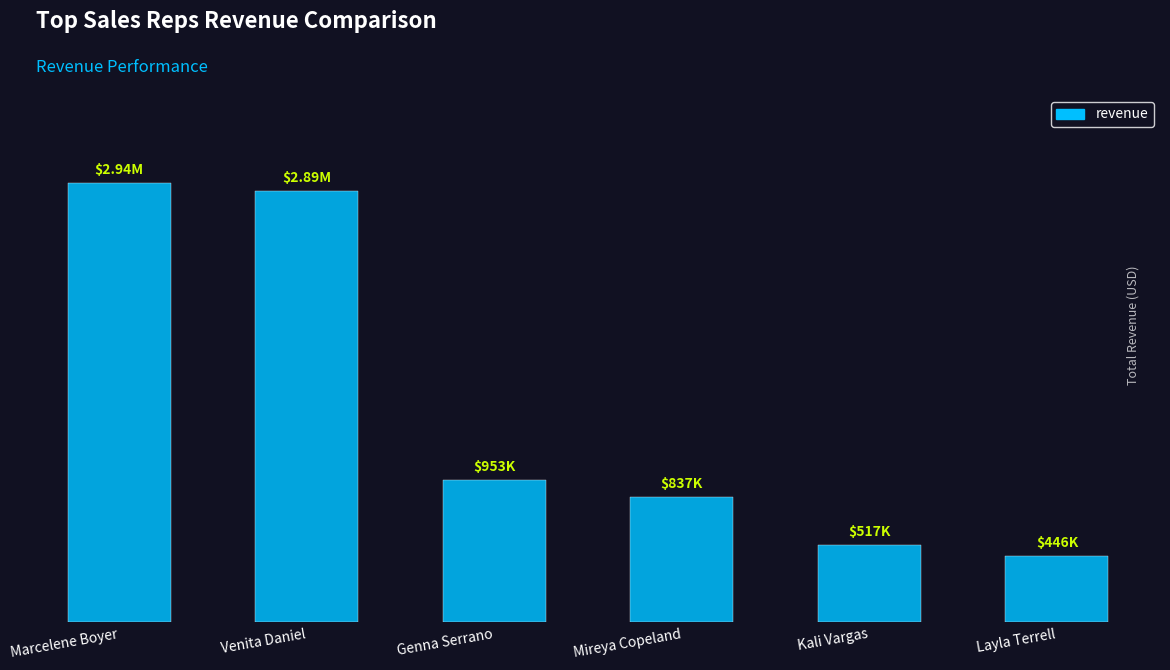

What is the value of the 4th bar from the left?

837423.7